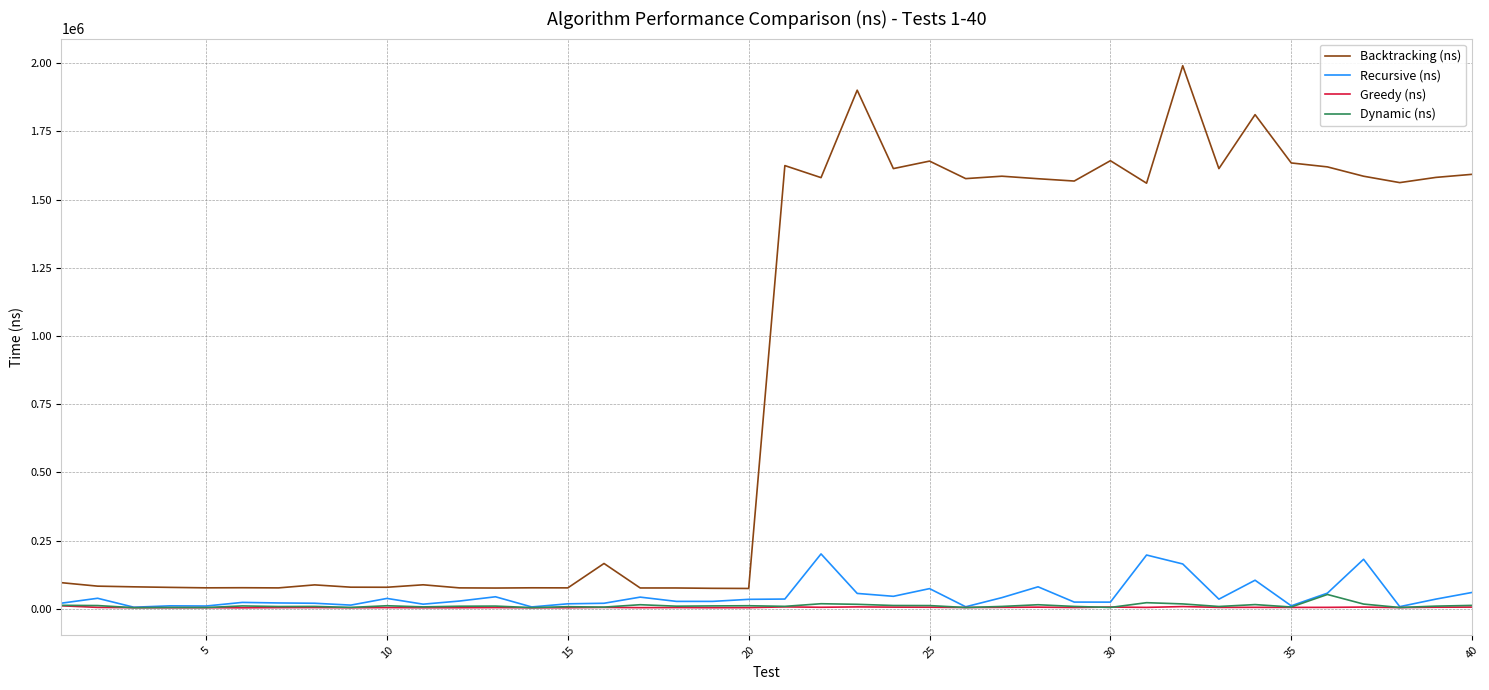

True or false: Greedy (ns) and Backtracking (ns) cross at least once.

False